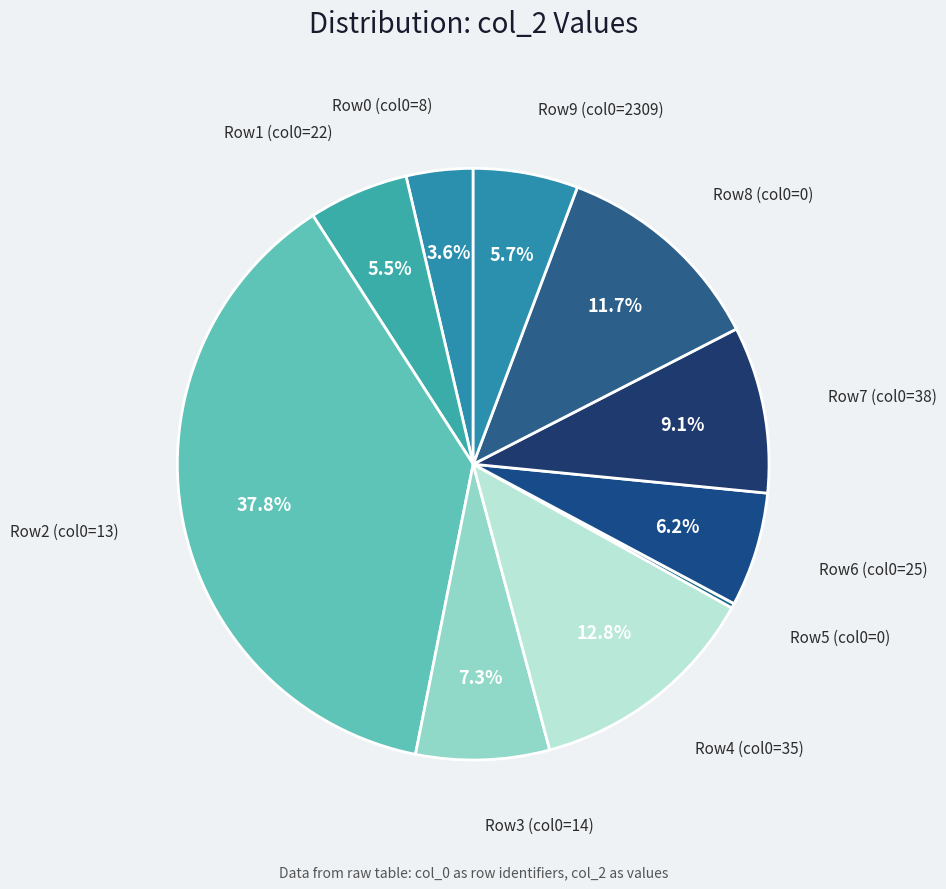

What is the ratio of the value at Row9 (col0=2309) to the value at Row4 (col0=35)?

0.4